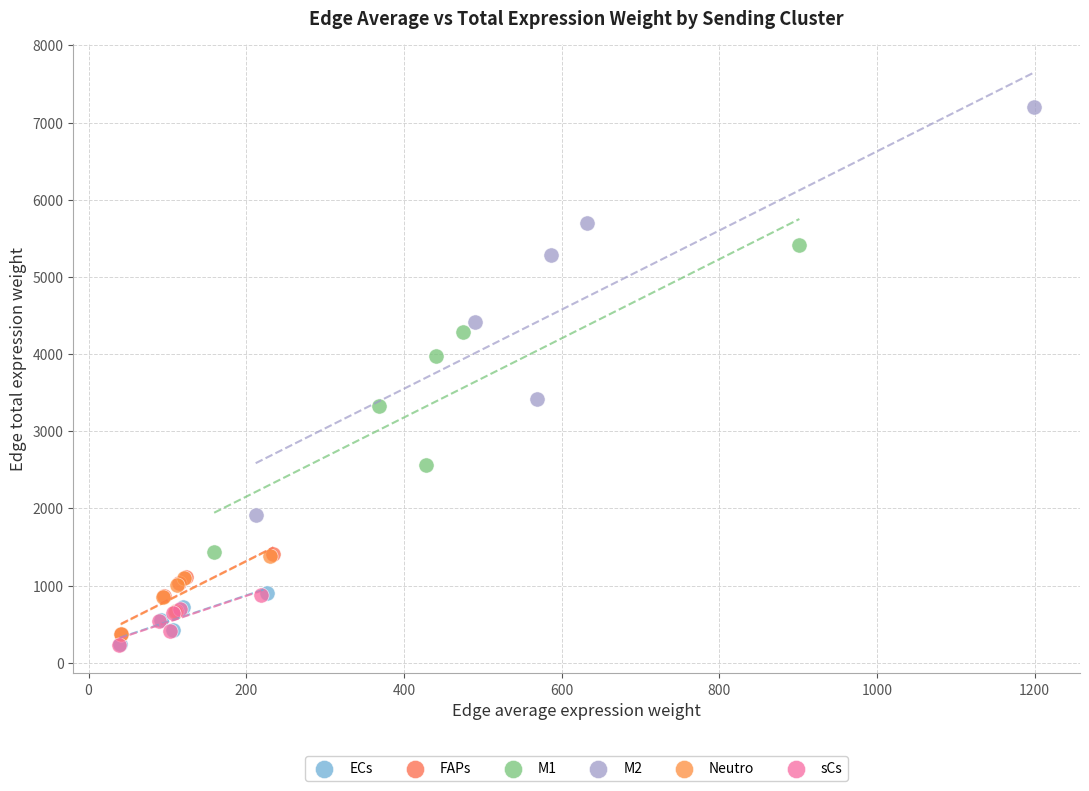

Which series has the widest spread of Y values?

M2